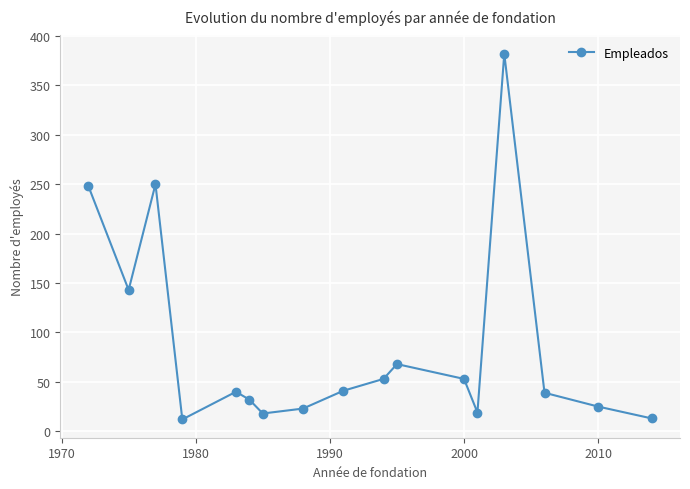

What is the maximum value shown in the chart?

382